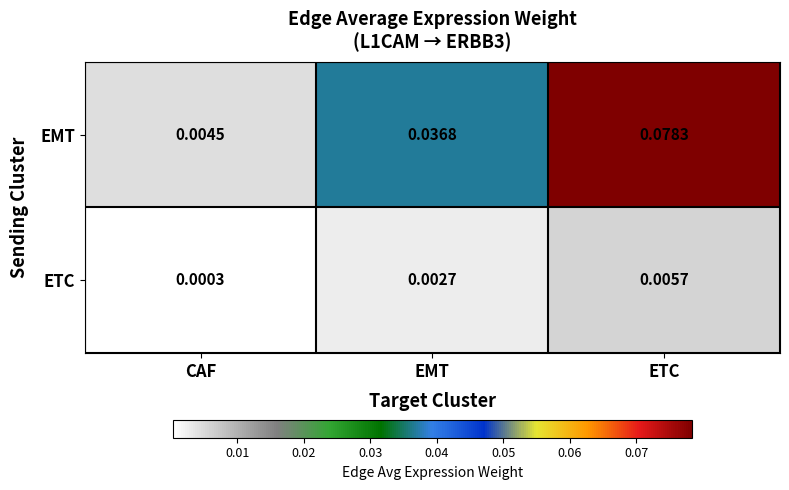

At which category is the sum across all series the highest?

ETC